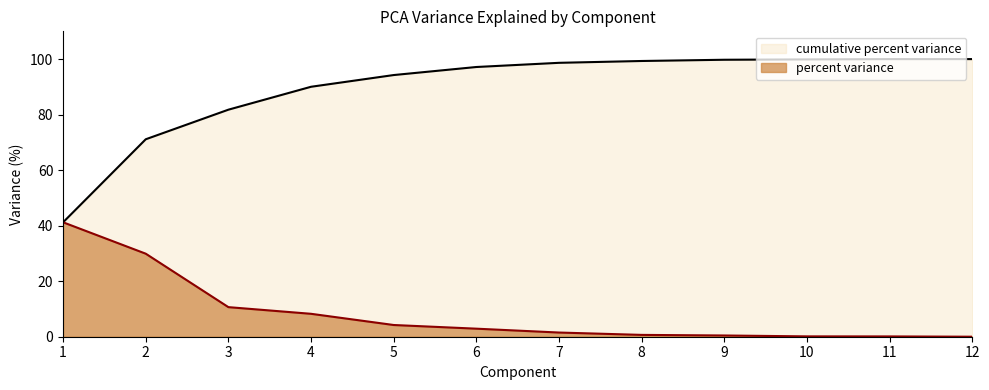

Does the chart display data point markers on the line(s)?

No